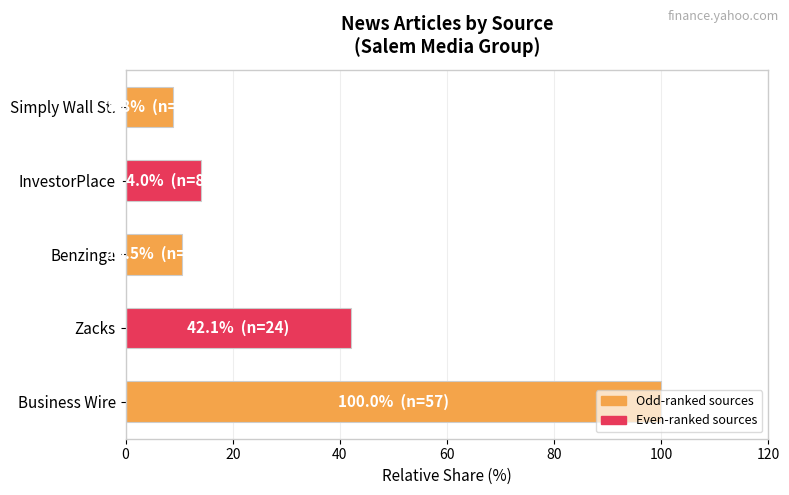

Which has a higher value, Zacks or InvestorPlace?

Zacks